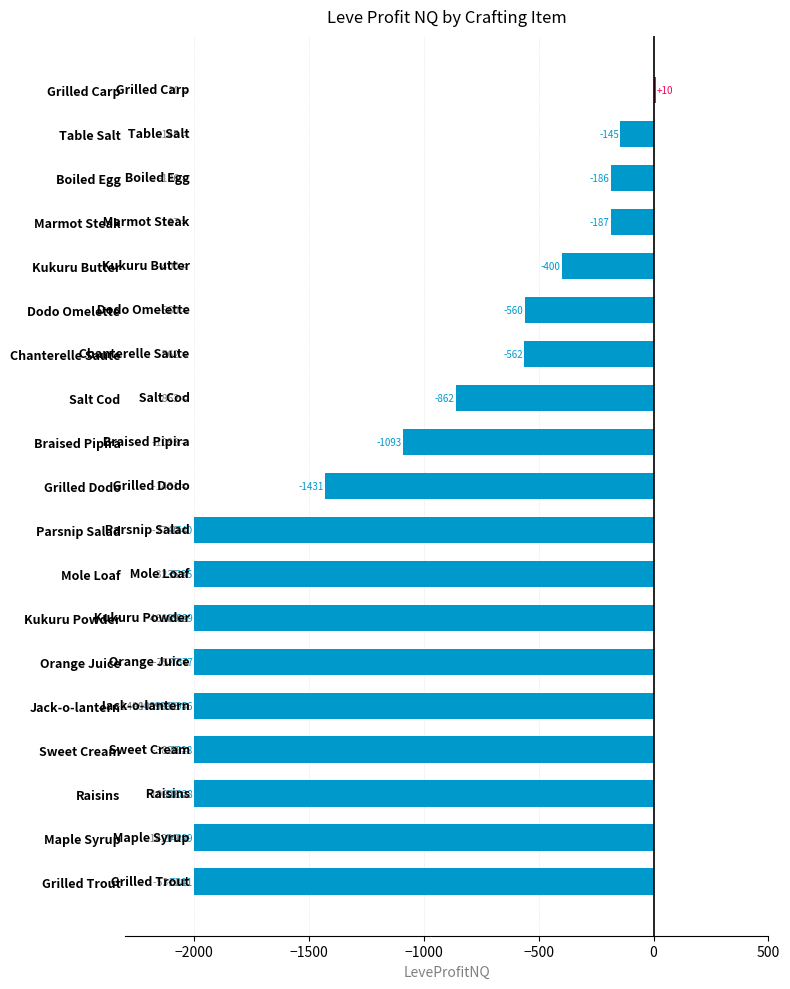

Is it true that the value at Table Salt is -145.4?

True